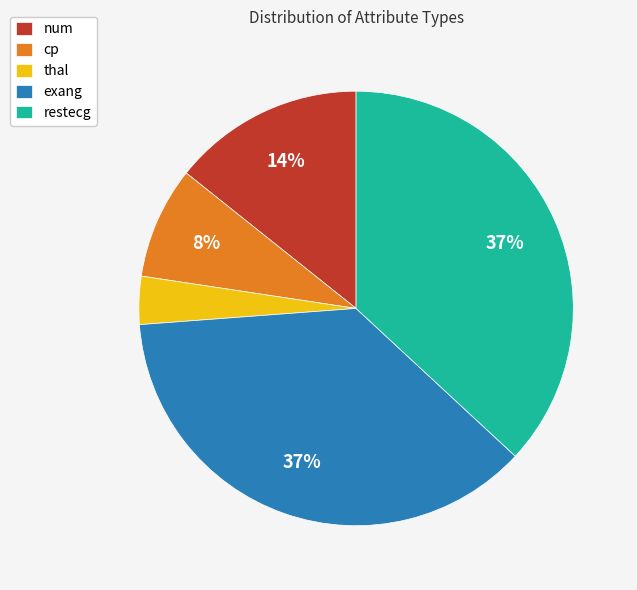

Which has a higher value, num or exang?

exang